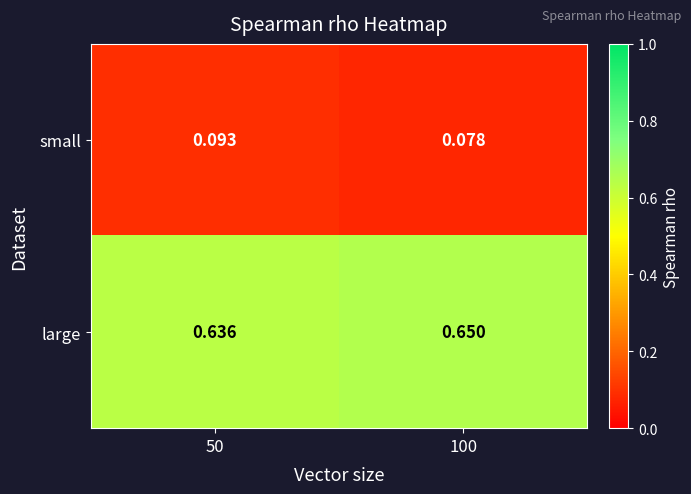

Which series has the largest range (max minus min)?

small